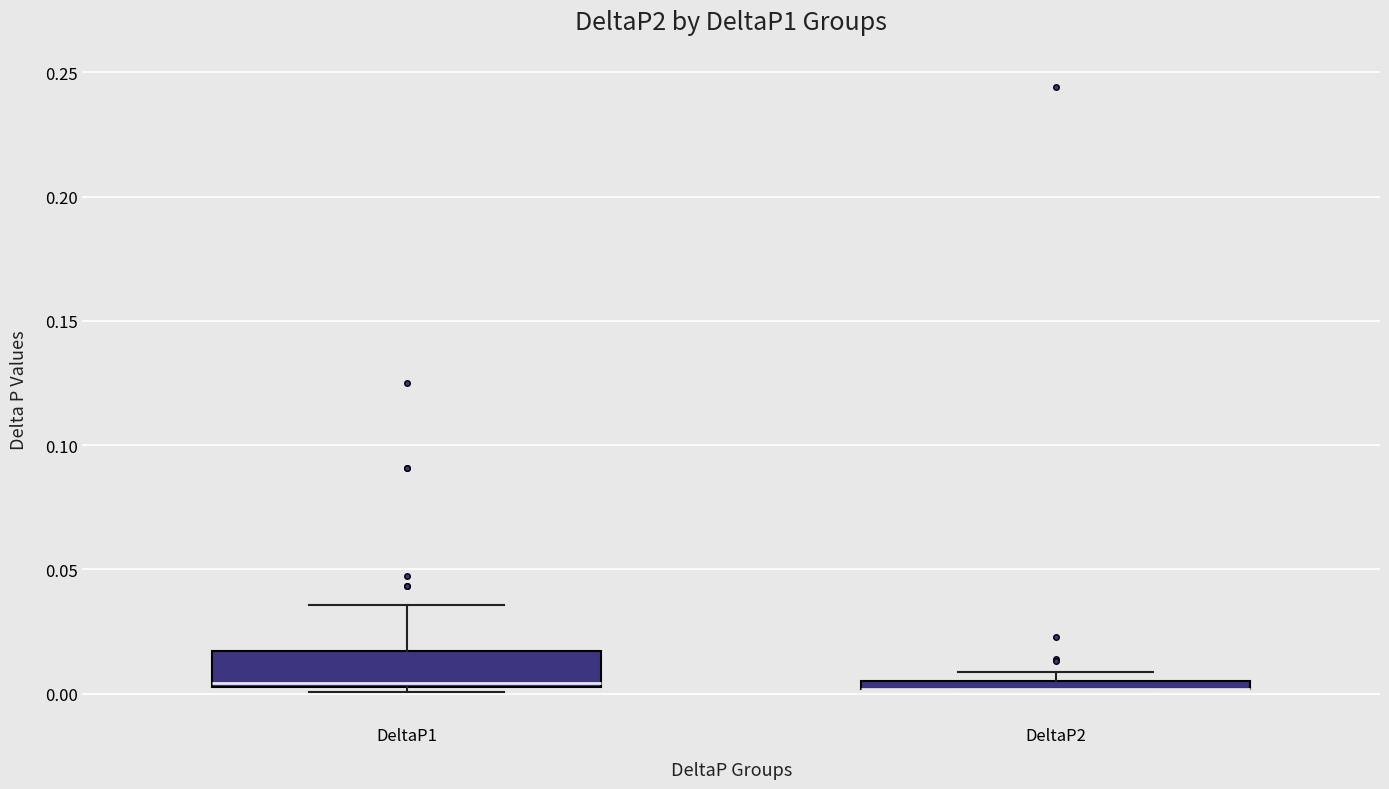

Comparing the boxes themselves (not the whiskers), which one is the tallest?

DeltaP1